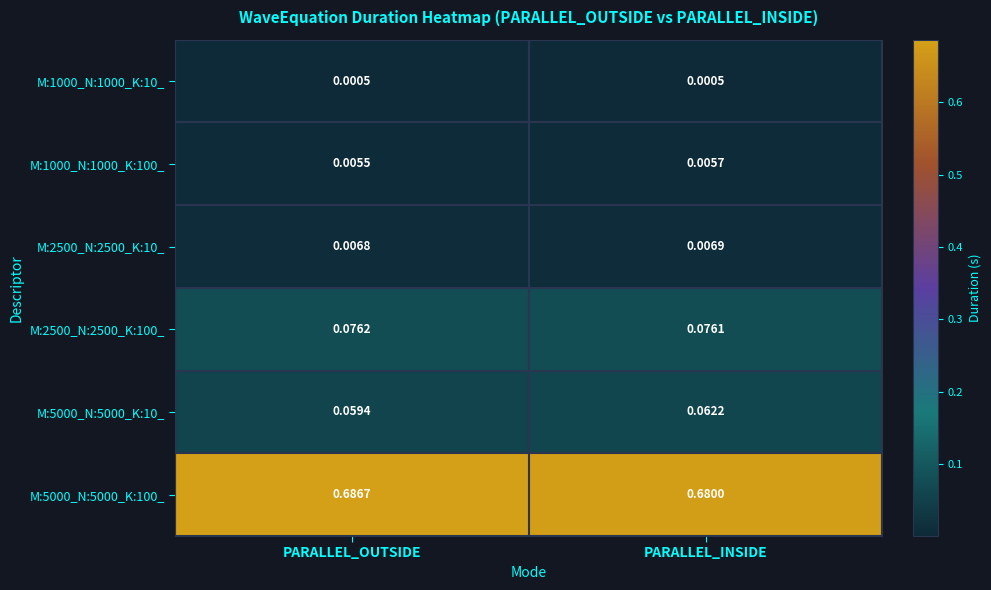

Where is M:2500_N:2500_K:100_ nearest to the value 0?

PARALLEL_INSIDE